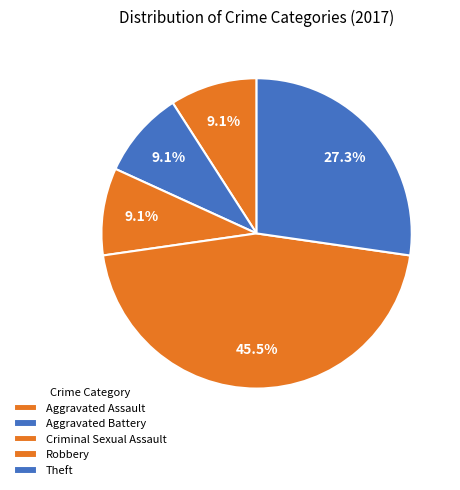

Is Aggravated Battery the majority of the pie?

No